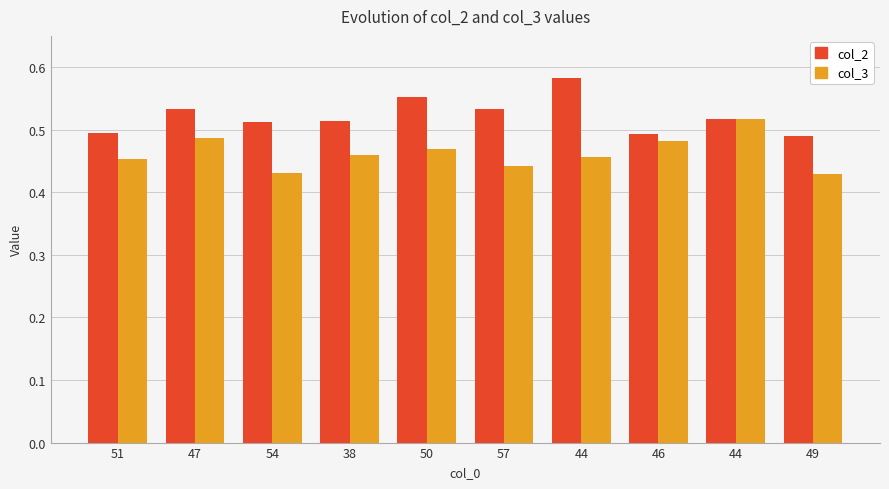

What is the label of the 4th bar from the right?

44